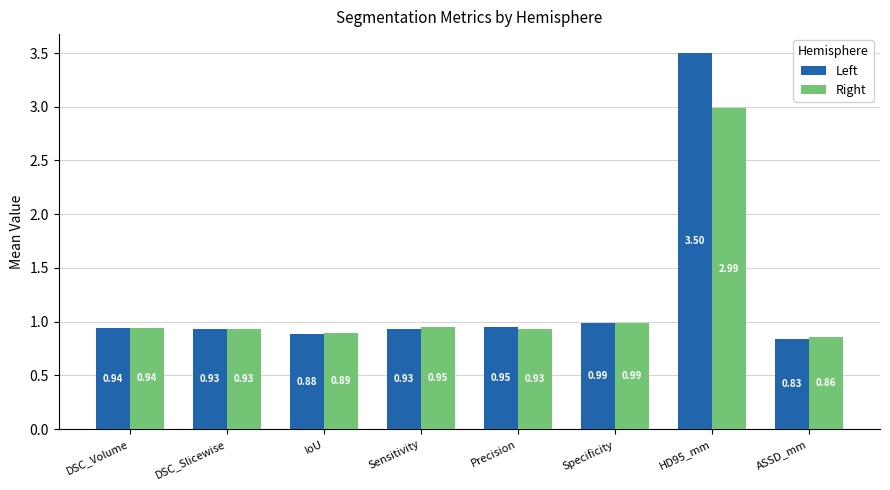

What is the maximum value shown in the chart?

3.5